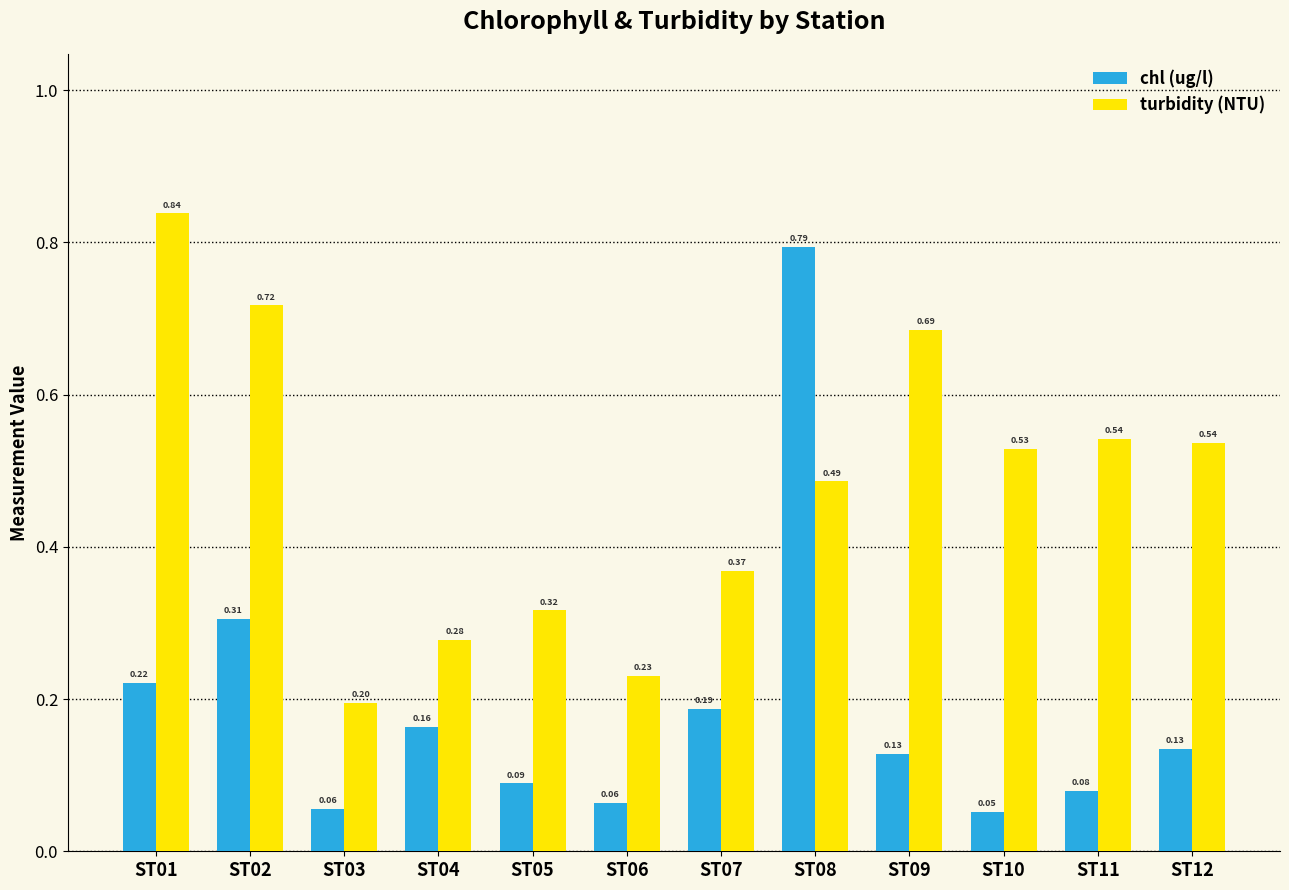

Is the value of chl (ug/l) at ST08 greater than the value of turbidity (NTU) at ST06?

Yes